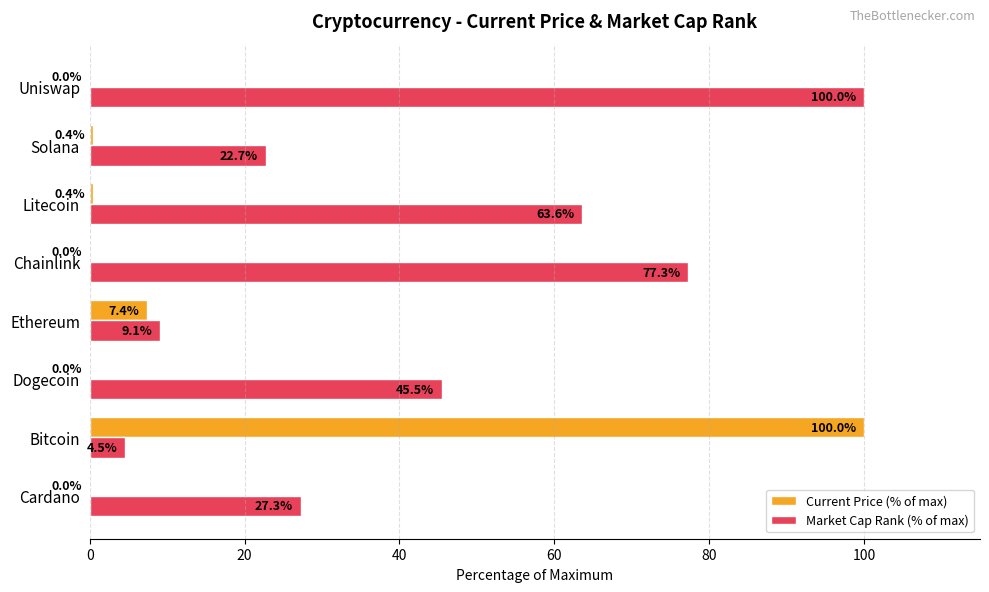

What are all the series names shown in the legend?

Current Price (% of max), Market Cap Rank (% of max)